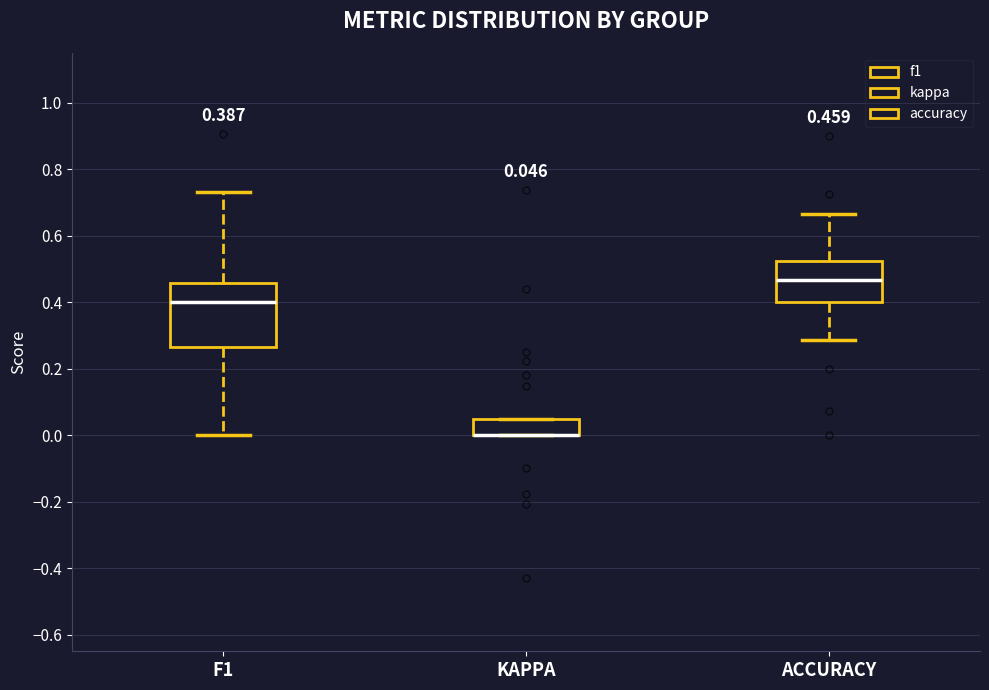

Comparing the boxes themselves (not the whiskers), which one is the tallest?

F1